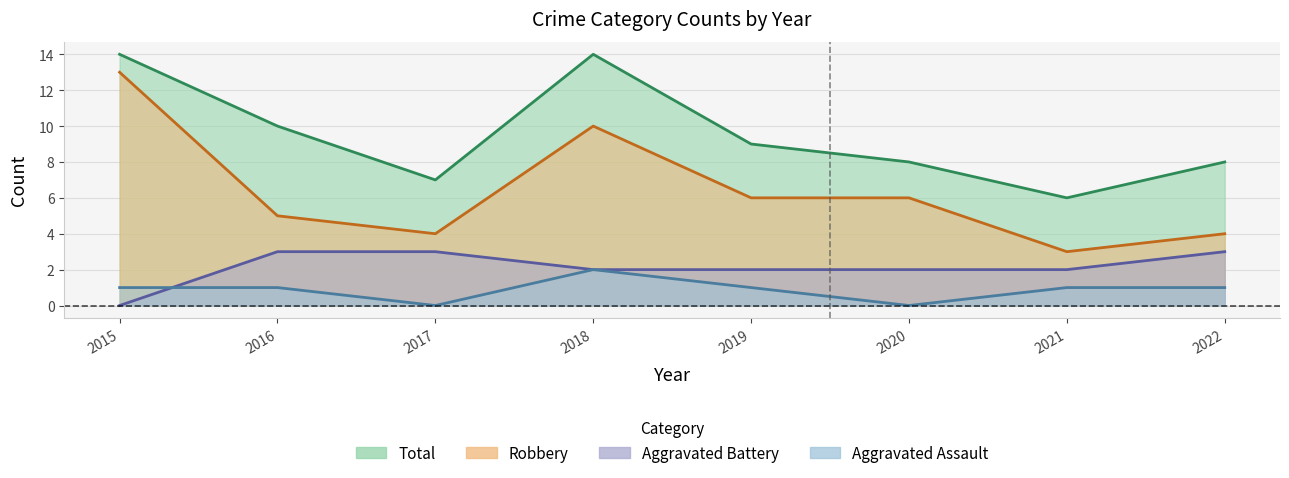

Where is Aggravated Battery nearest to the value 1?

2015